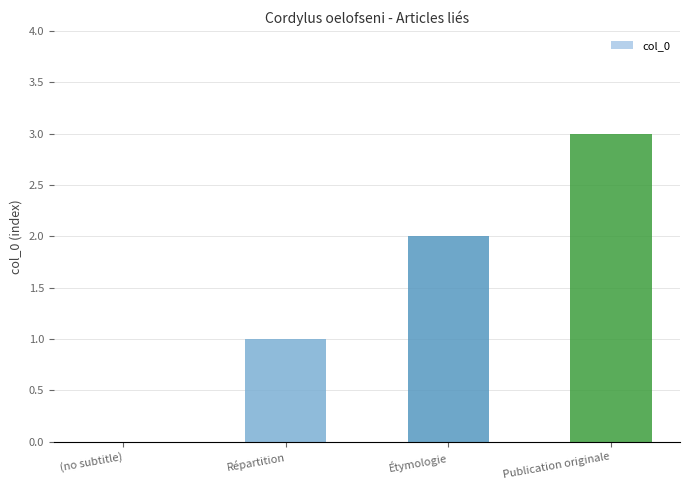

What is the sum of the values at Publication originale and Répartition?

4